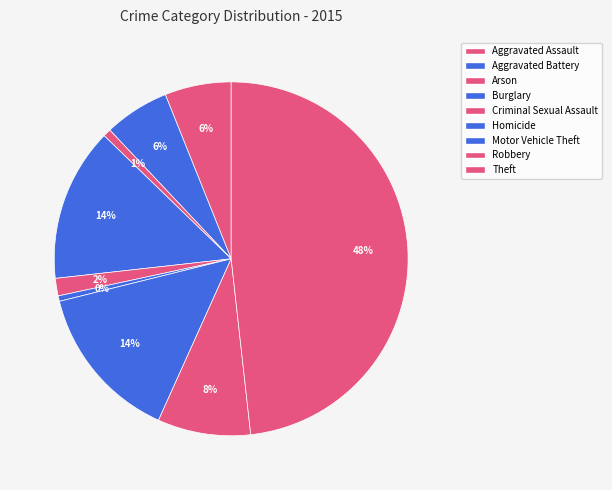

Which category has the smallest portion of the pie?

Homicide